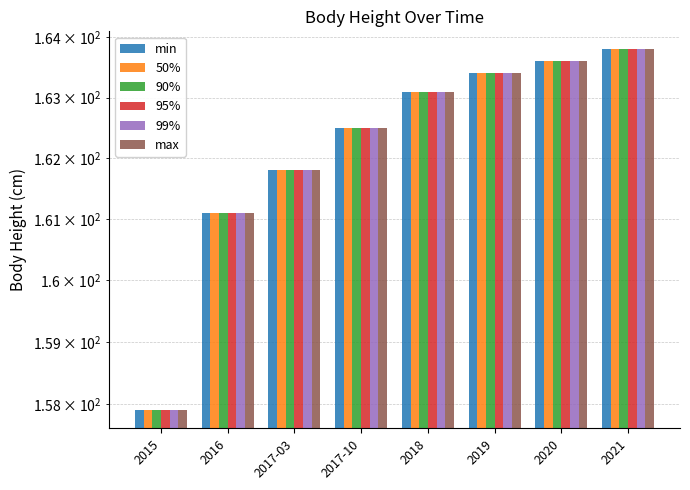

How many bars are there in total?

48